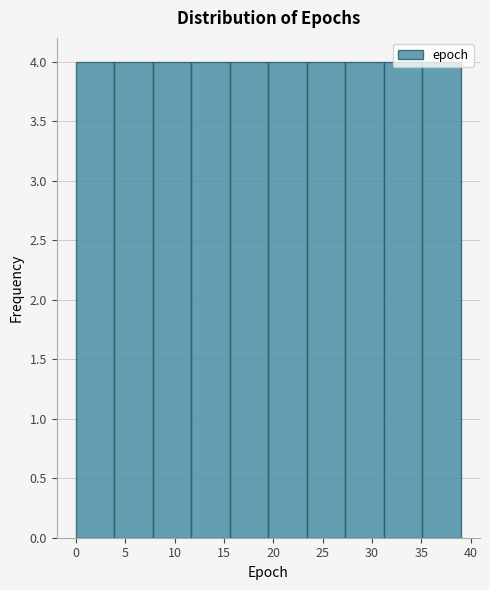

Reading left to right, list every bar in this chart as the range it spans on the x-axis followed by its height. Neither the bar edges nor the heights are printed on the chart, so give them approximately, as read against the axes.

0.0 to 3.9: 4
3.9 to 7.8: 4
7.8 to 11.7: 4
11.7 to 15.6: 4
15.6 to 19.5: 4
19.5 to 23.4: 4
23.4 to 27.3: 4
27.3 to 31.2: 4
31.2 to 35.1: 4
35.1 to 39.0: 4